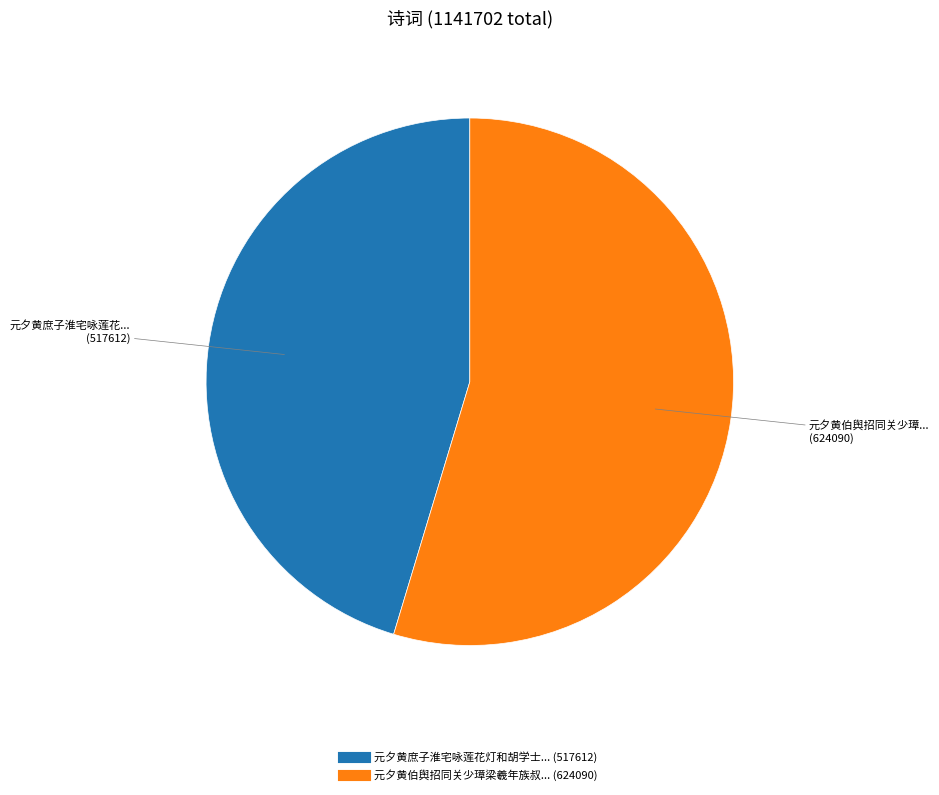

Does any single category account for the majority?

Yes